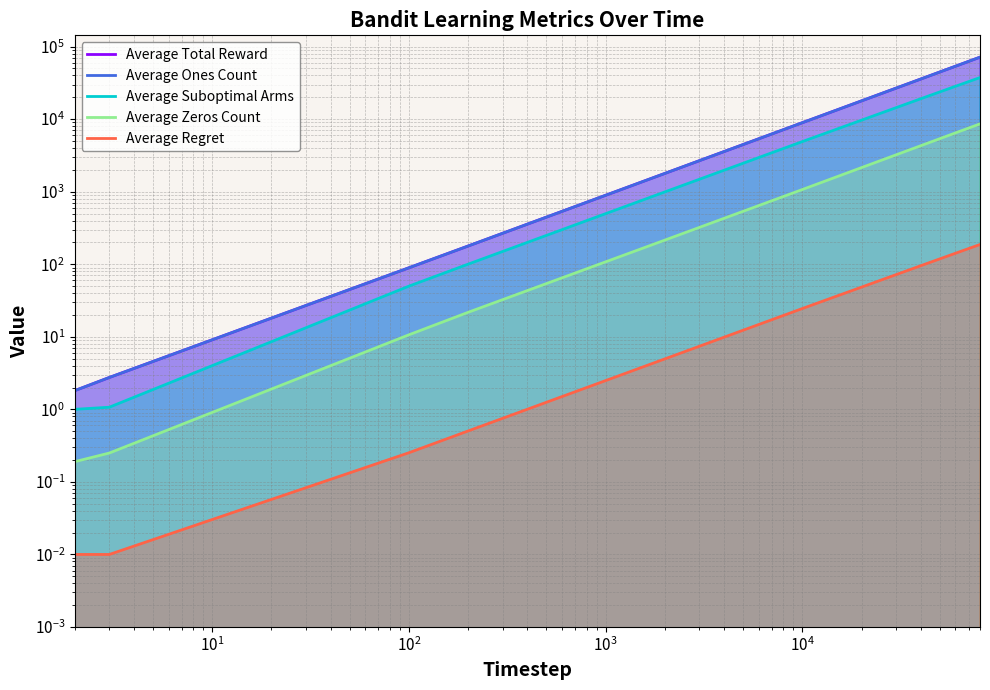

Which series has the largest total across all categories?

Average Total Reward